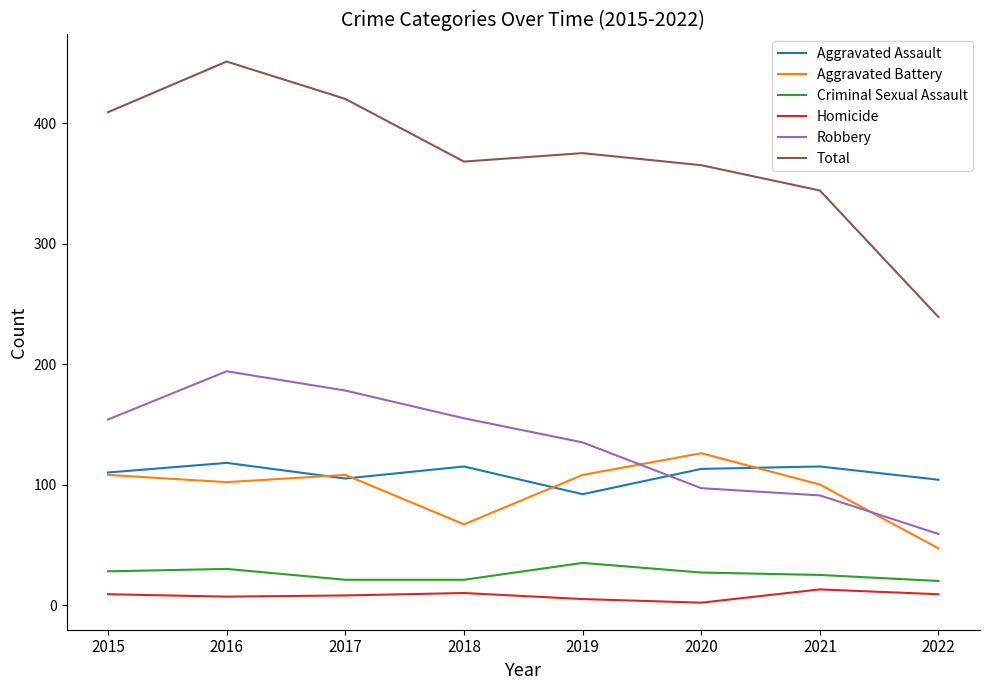

The Aggravated Battery series shows 93 at 2018. True or false?

False